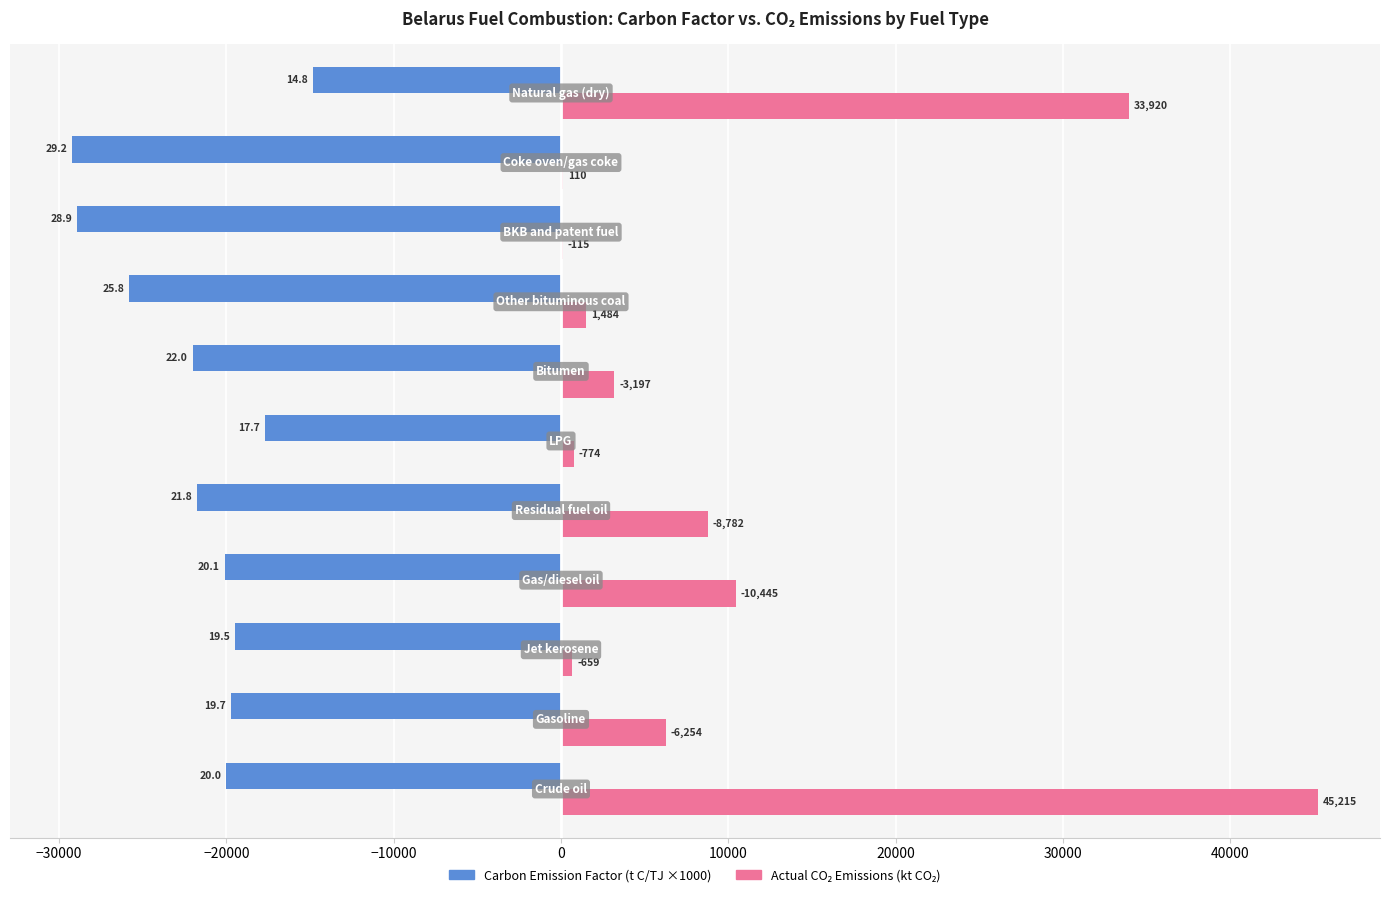

How many series are shown in this chart?

2